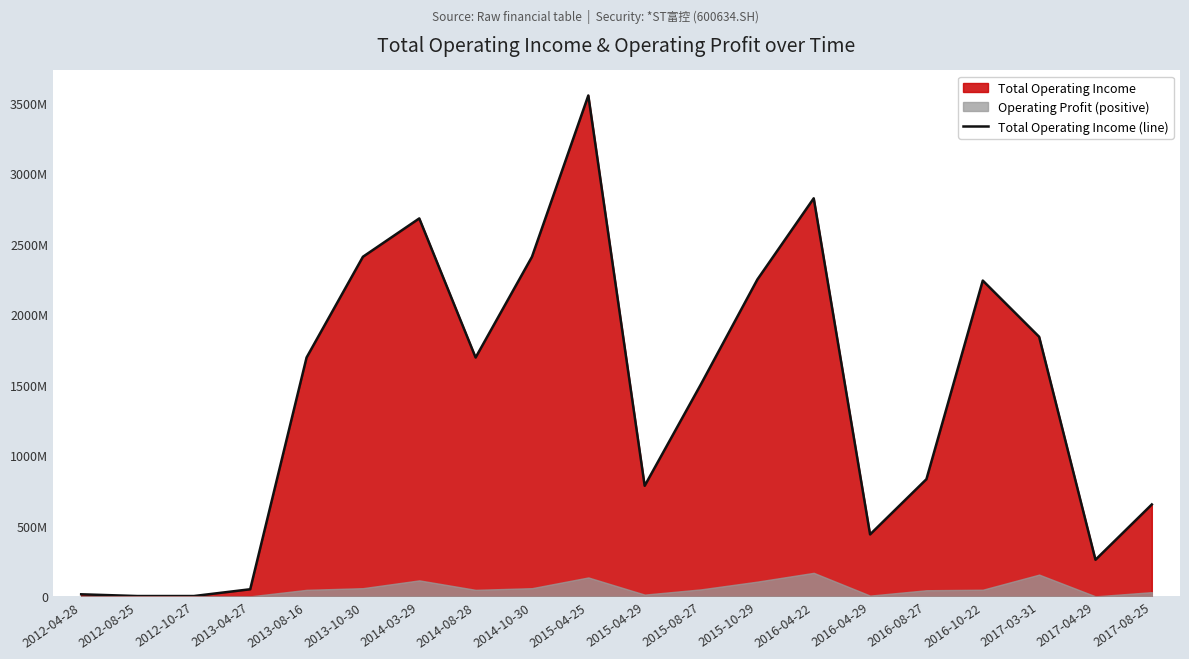

How many lines are shown in the chart?

1